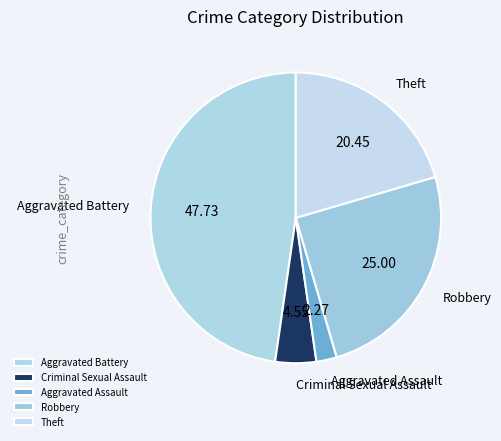

Count the number of slices in the pie.

5